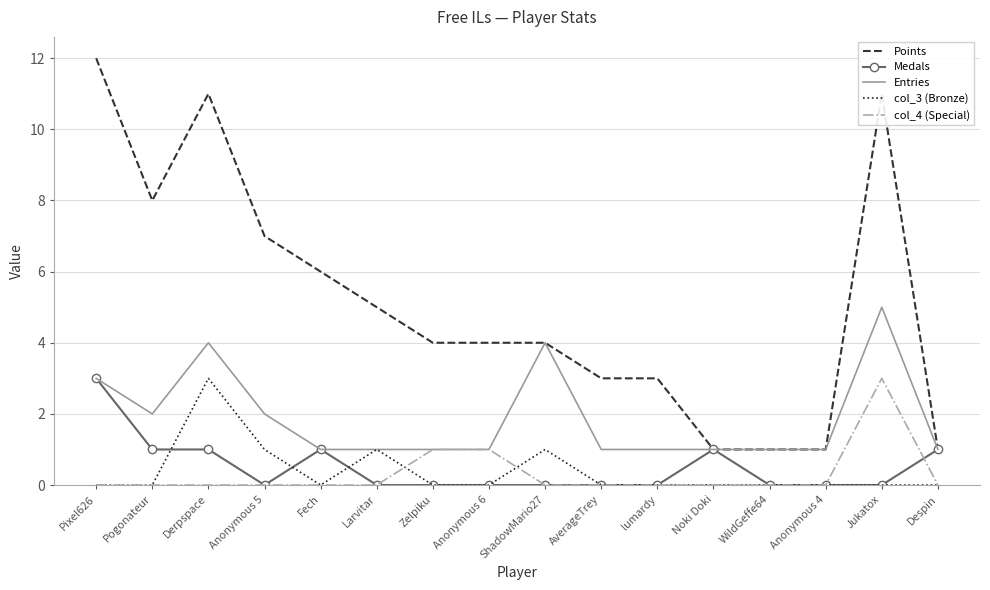

True or false: col_4 (Special) and Points cross at least once.

False